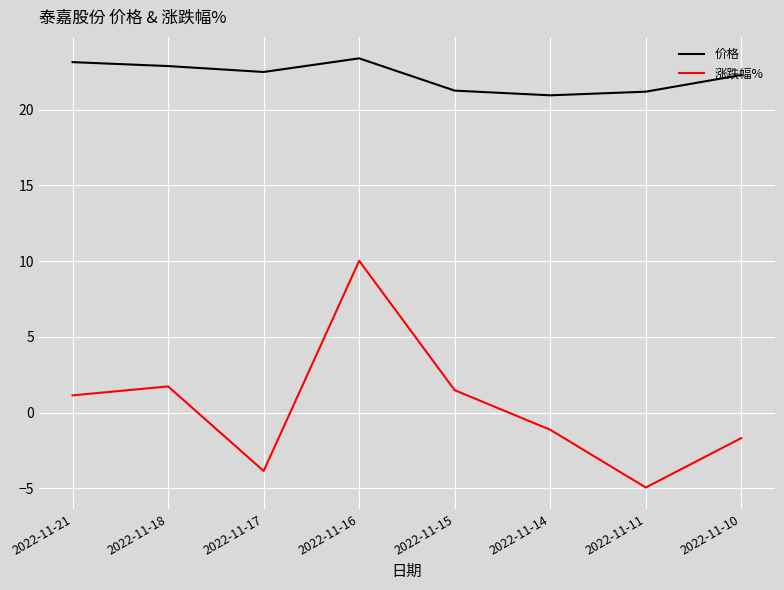

Does the chart have visible grid lines?

Yes